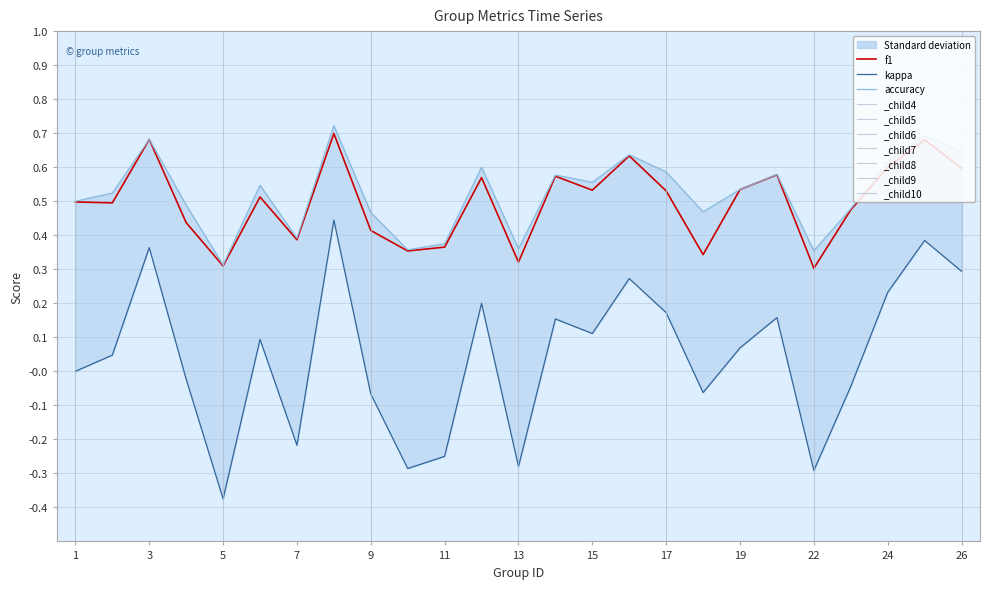

Which series has the widest spread of values?

kappa